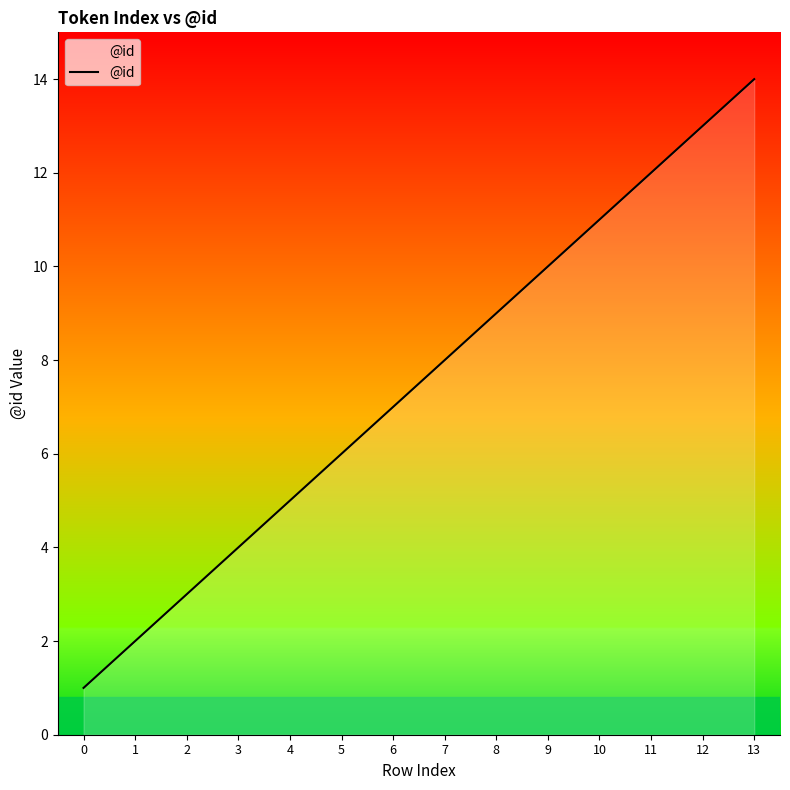

What is the ratio of the value at 10 to the value at 13?

0.8